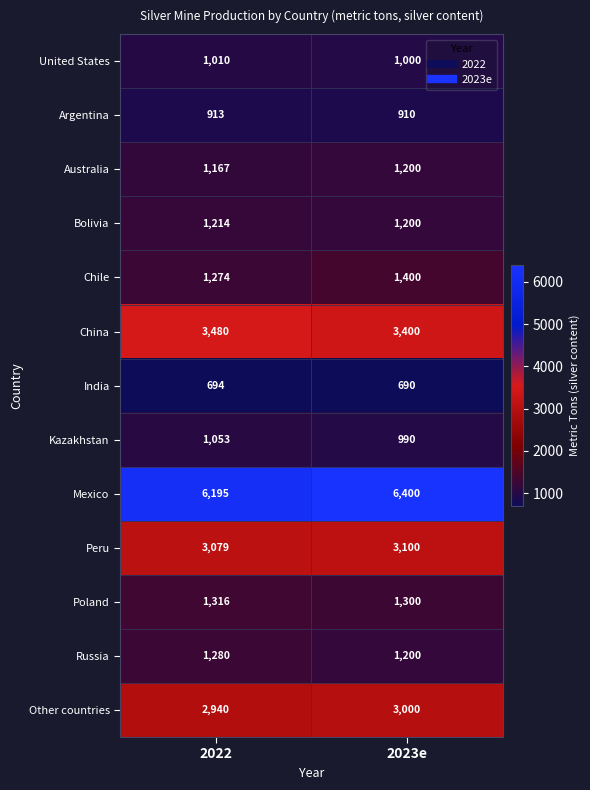

At which label is Argentina closest to 911?

2023e